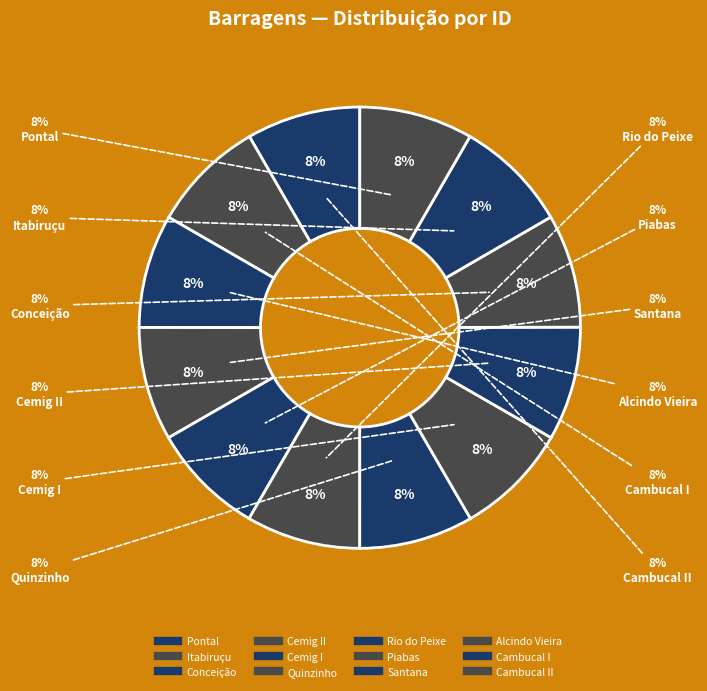

To the nearest percent, what portion does Rio do Peixe represent?

8%